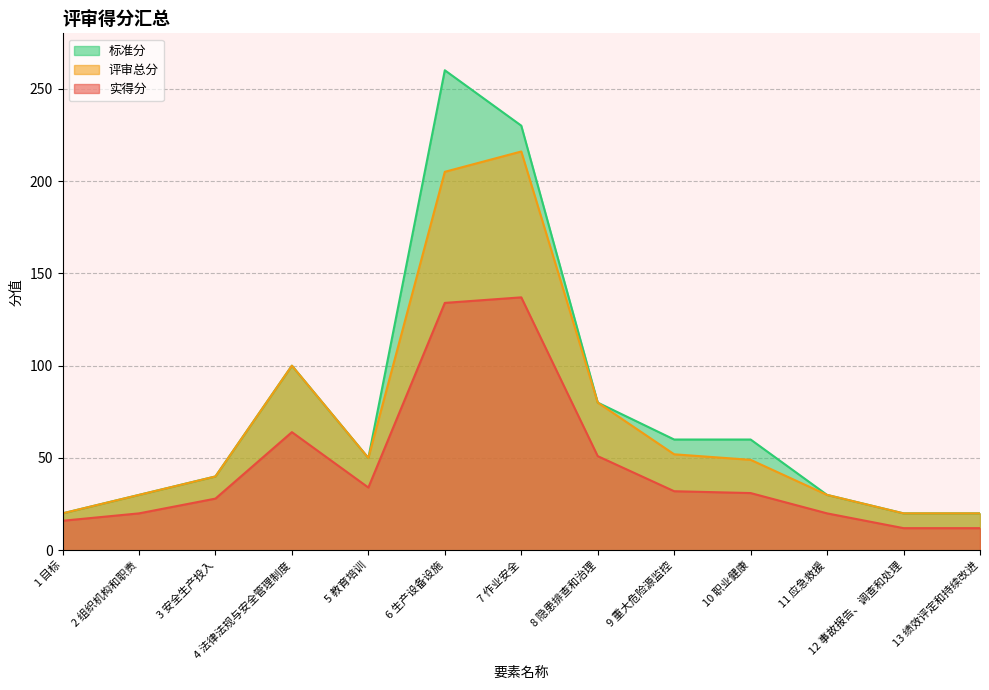

Where is 评审总分 nearest to the value 118?

4 法律法规与安全管理制度